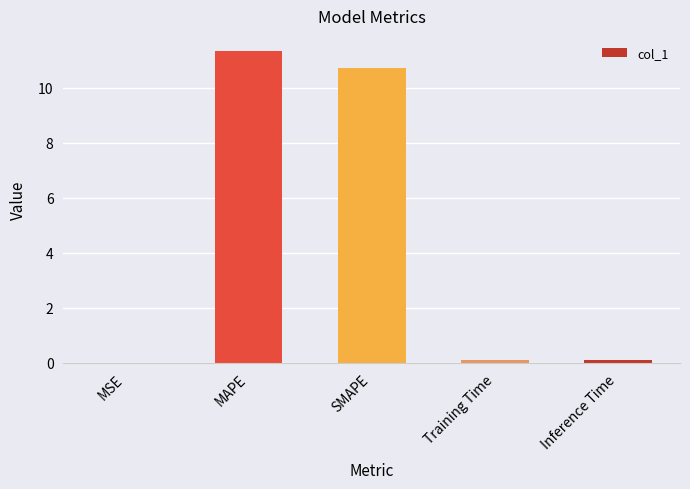

True or false: the data shows 0.1 at Training Time.

True